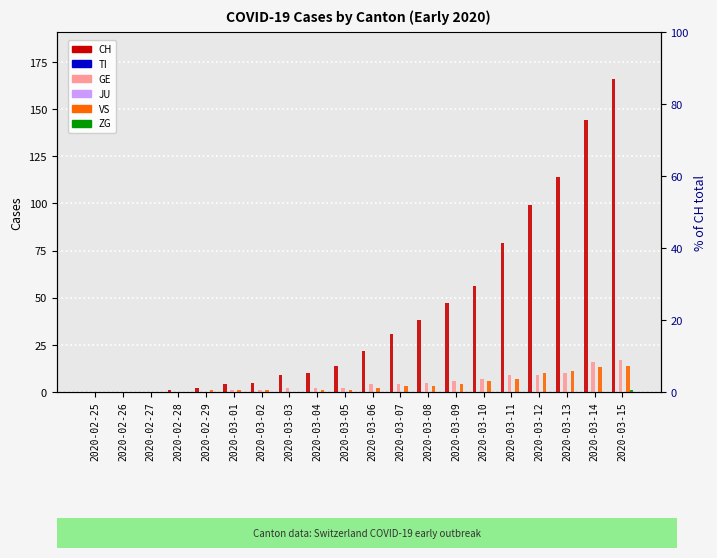

How many ZG values are between 0 and 1?

20